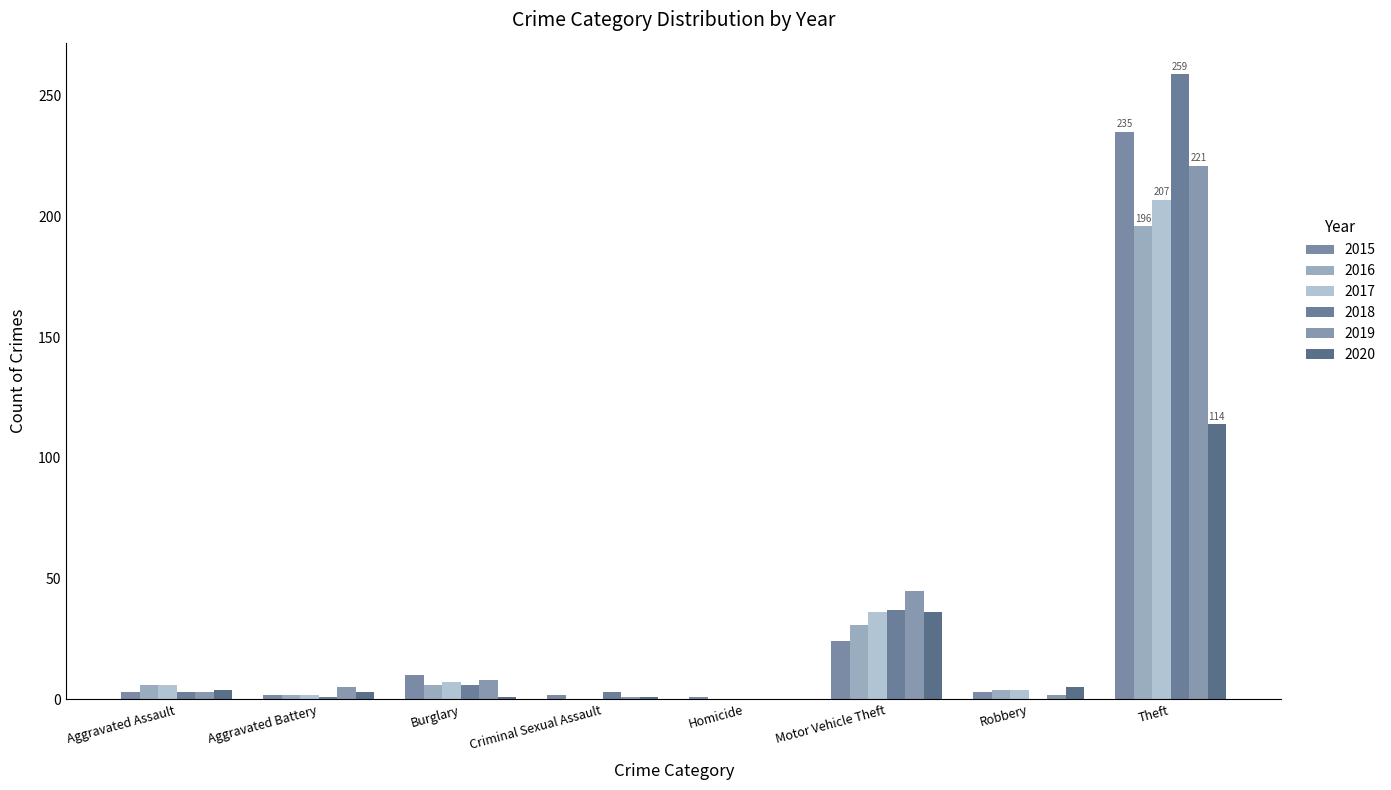

How many categories are shown in the chart?

8